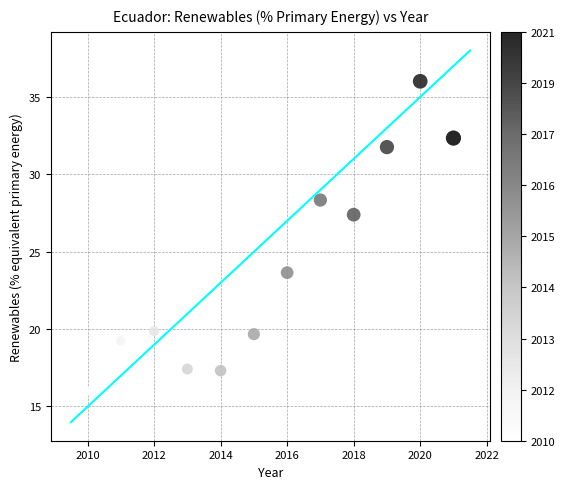

What Y value in the scatter plot is closest to 25?

23.6